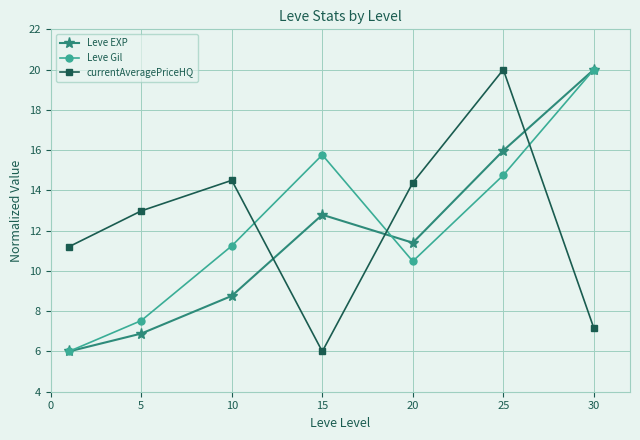

What is the greatest value displayed?

20.0